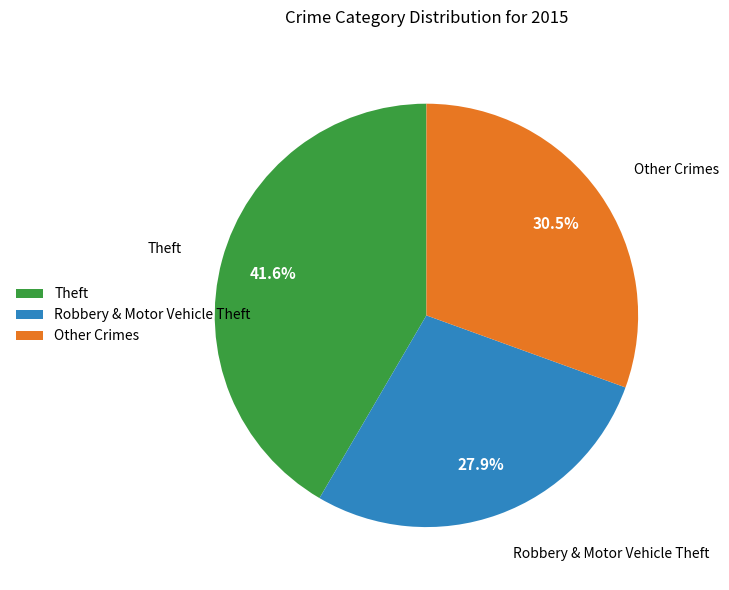

What percentage is NOT represented by Robbery & Motor Vehicle Theft?

72.1%